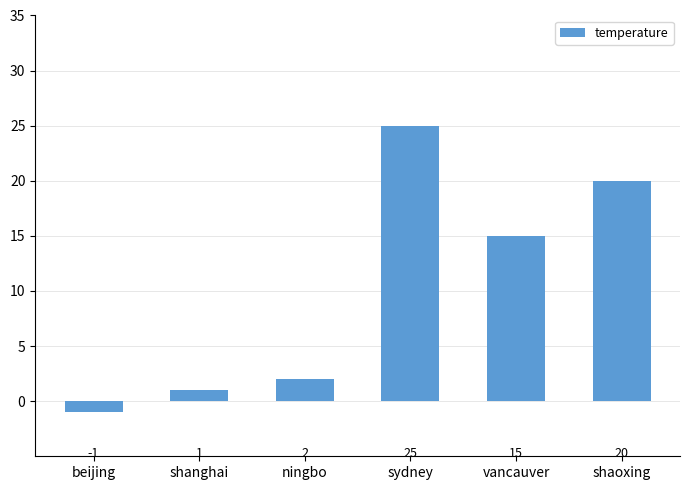

What is the value of the 3rd bar from the left?

2